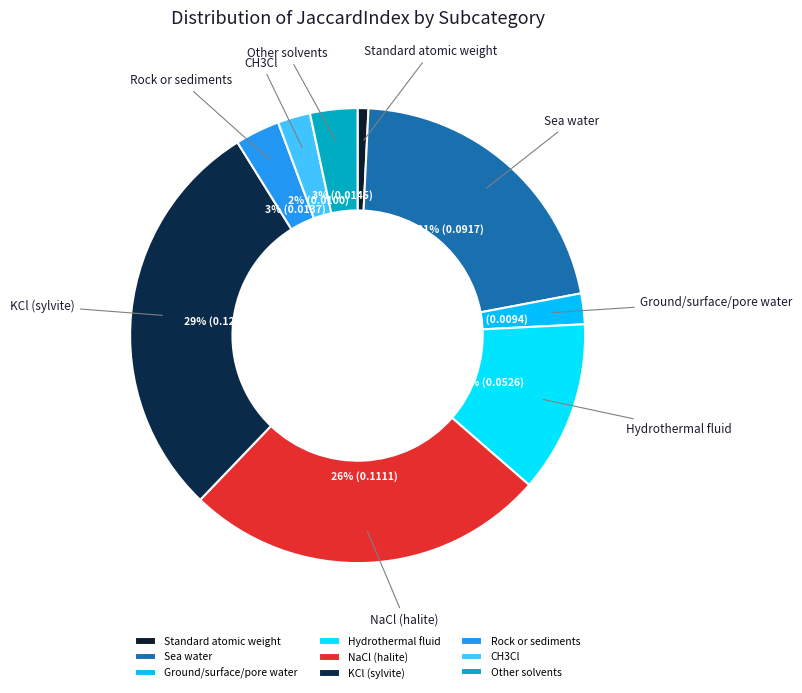

Is there a majority slice in this chart?

No